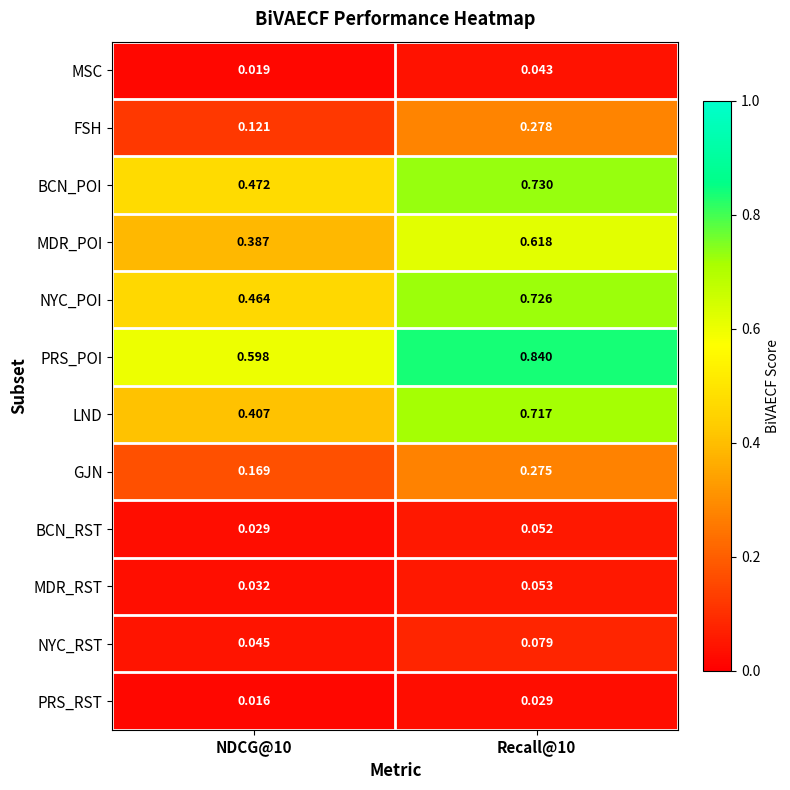

Which series has the largest total across all categories?

PRS_POI